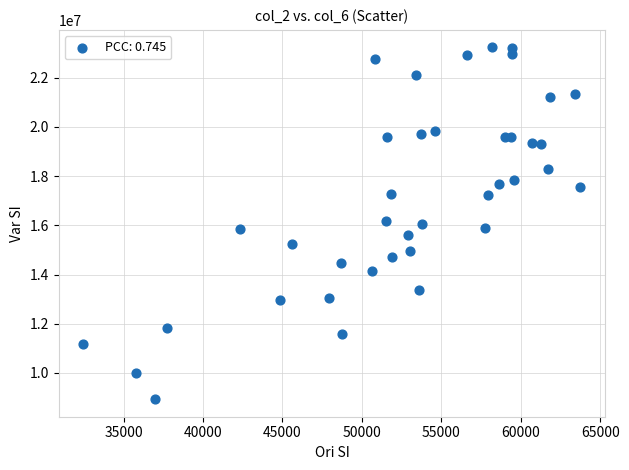

What is the range of Y values (max minus min)?

14300384.6